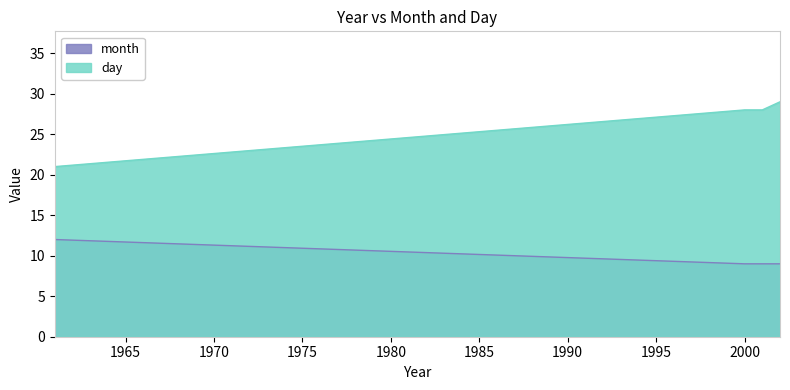

True or false: month has more than 0 points higher than both neighbors.

False